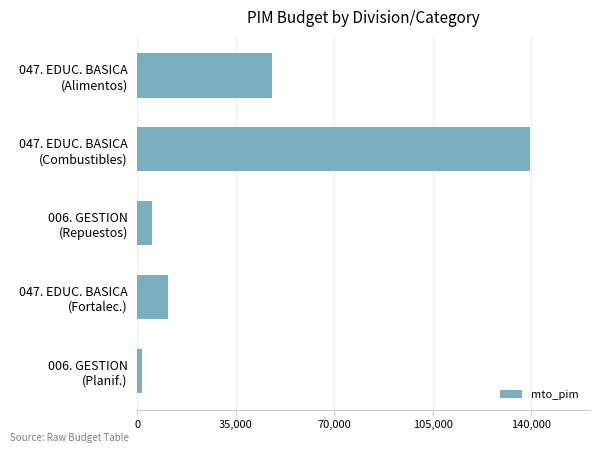

How many bars are there in total?

5